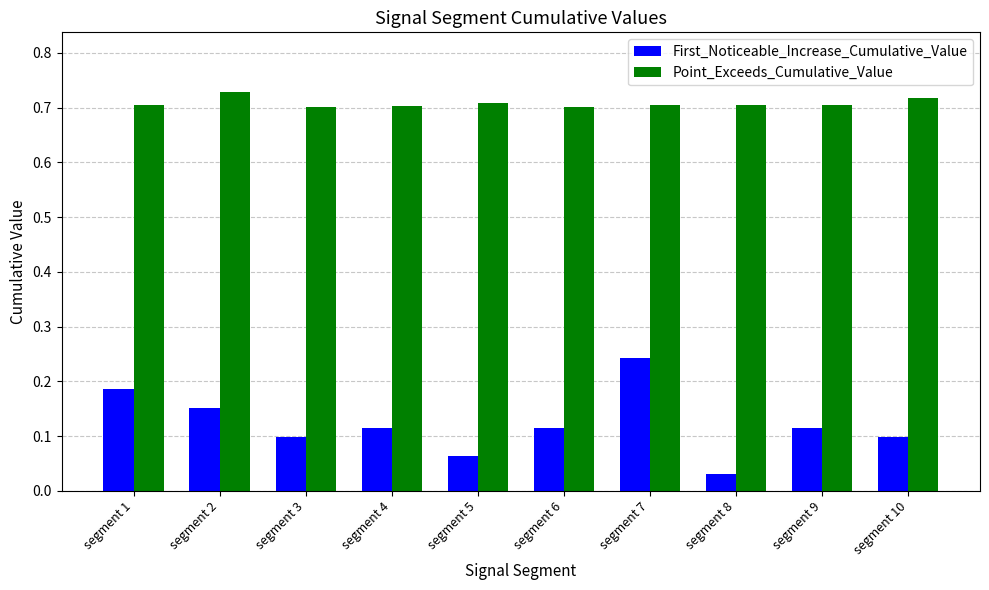

What is the difference between the highest and lowest values at segment 9?

0.6